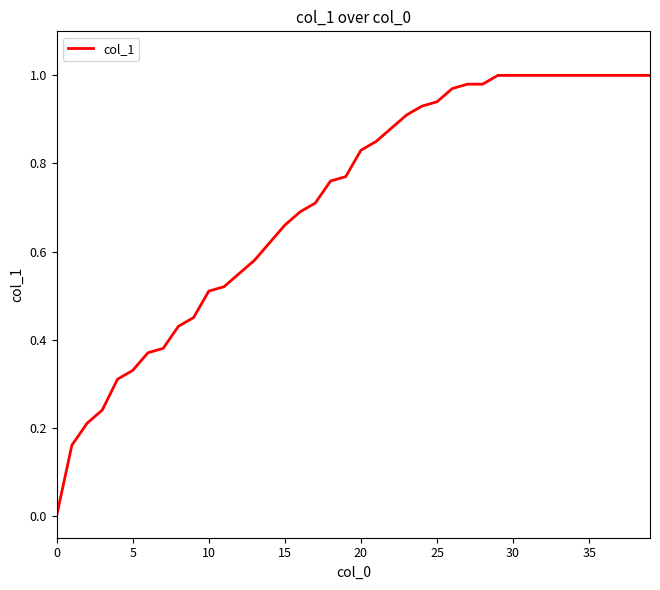

True or false: there are more than 0 points higher than both neighbors.

False